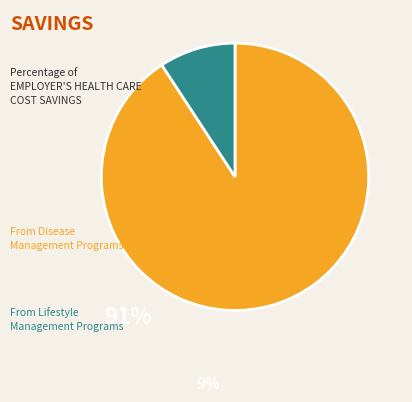

Count the number of slices in the pie.

2